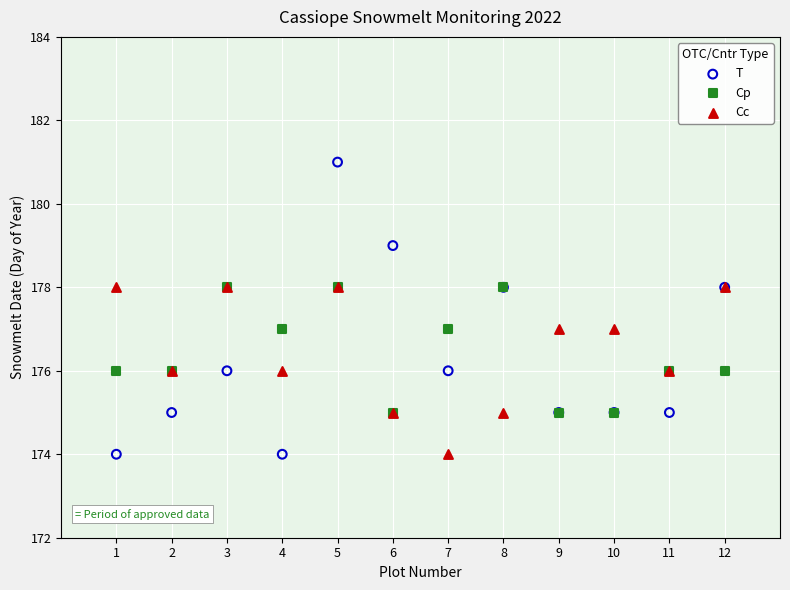

What are all the series names shown in the legend?

T, Cp, Cc